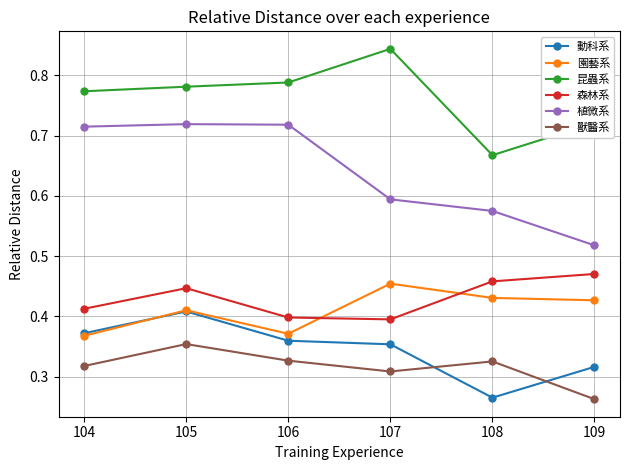

True or false: 園藝系 has a value of 0.4 at 109.

True